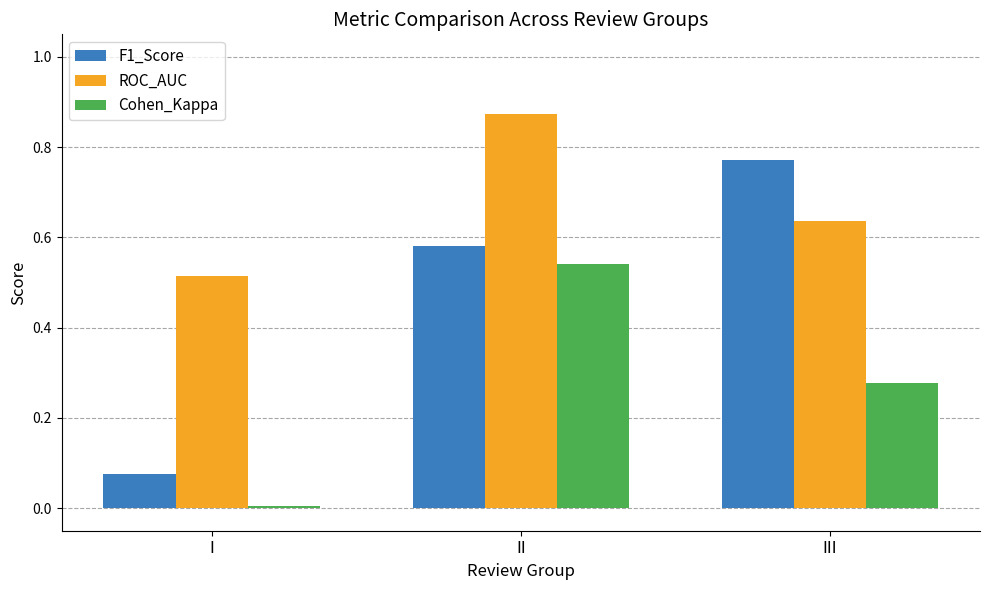

What is the sum of all F1_Score values?

1.4